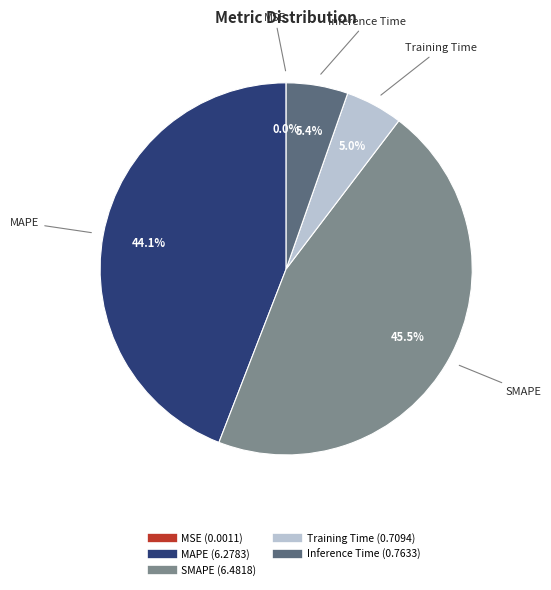

Does Training Time represent more than half of the total?

No